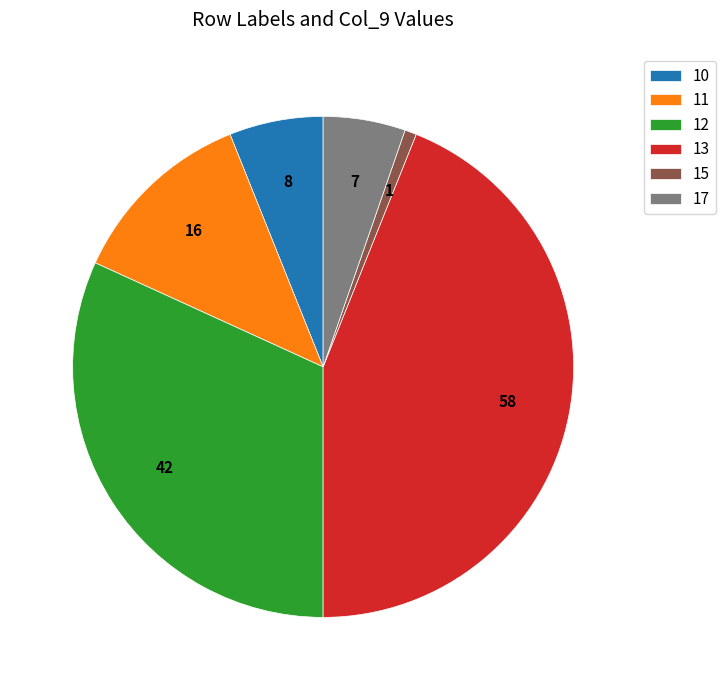

Which has a higher value, 12 or 17?

12